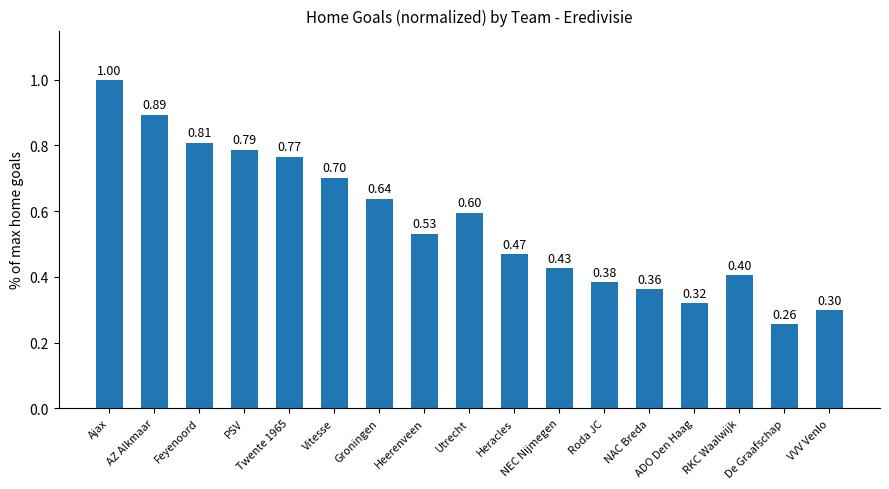

What is the label of the 6th bar from the right?

Roda JC